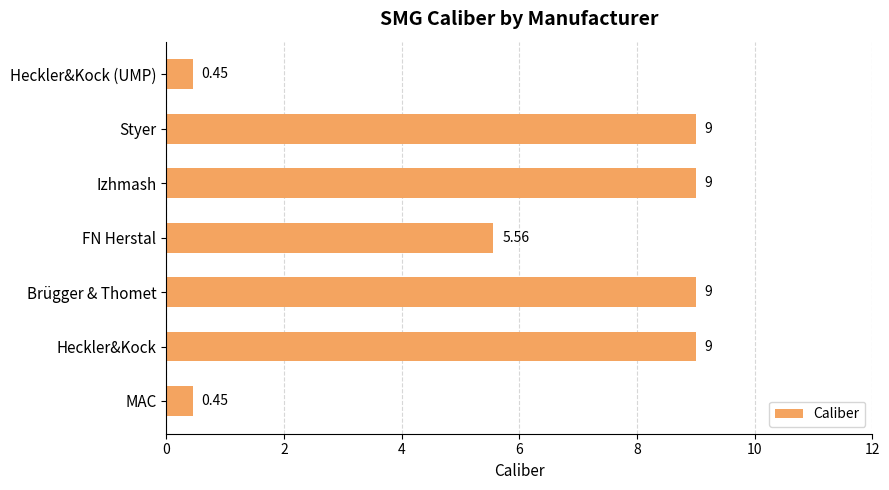

Where is the data nearest to the value 4?

FN Herstal